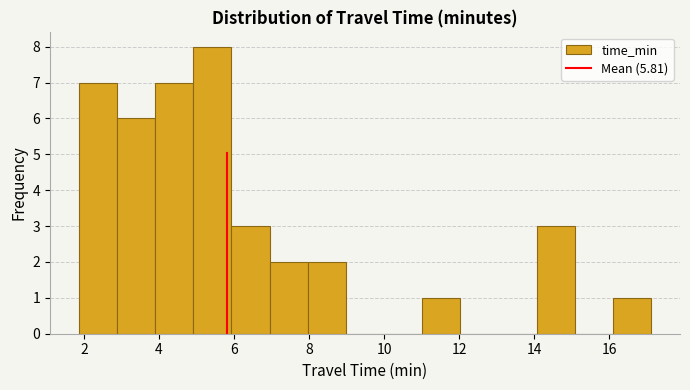

Which range on the x-axis has the tallest bar?

5.0 to 6.0